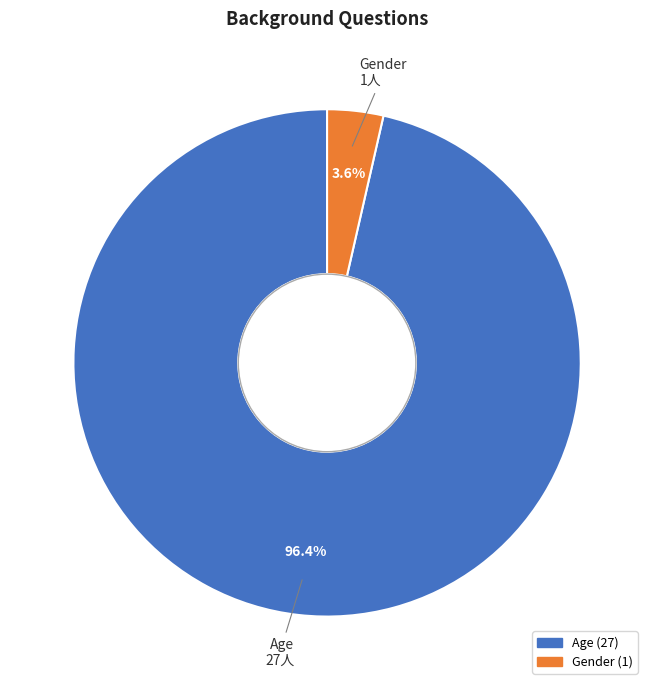

To the nearest percent, what is the combined percentage of Gender and Age?

100%